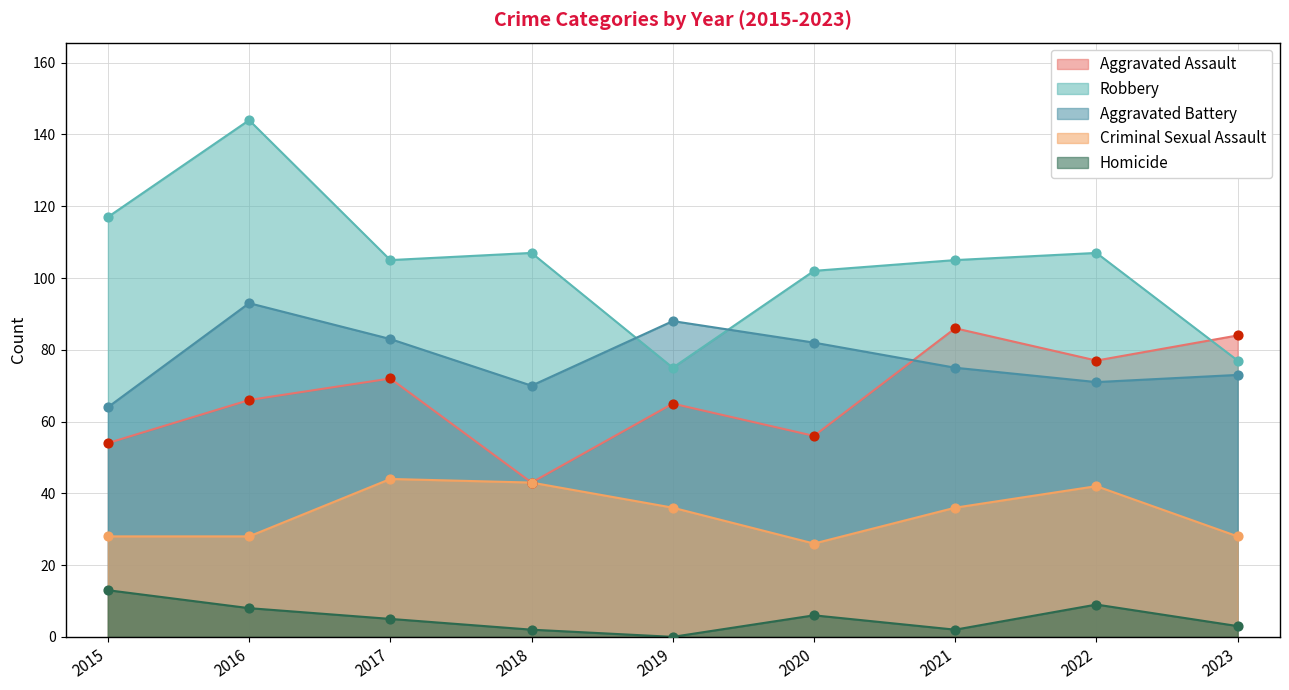

Which series contains the highest Y value?

Robbery